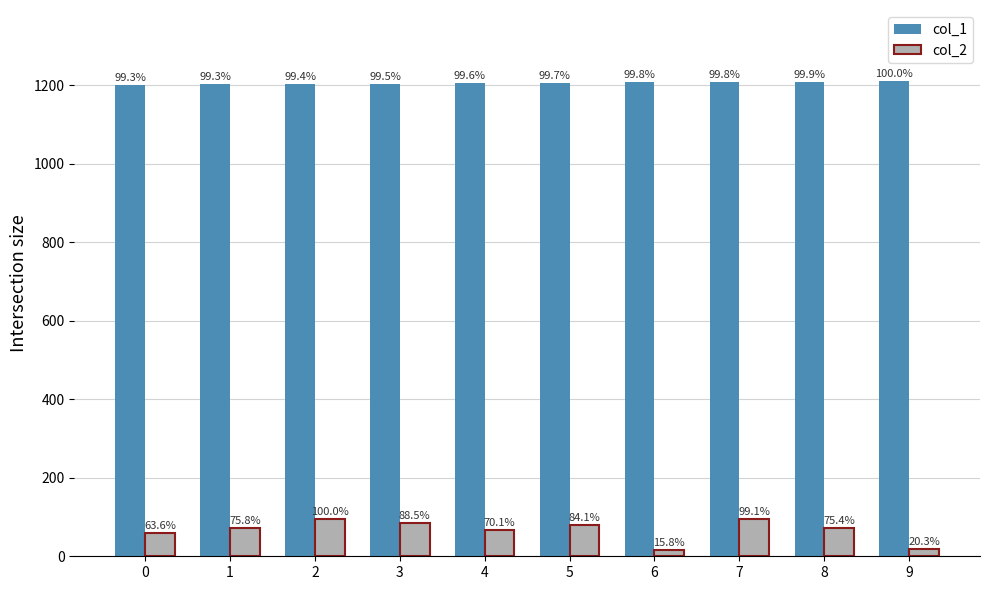

Which series has the largest range (max minus min)?

col_2